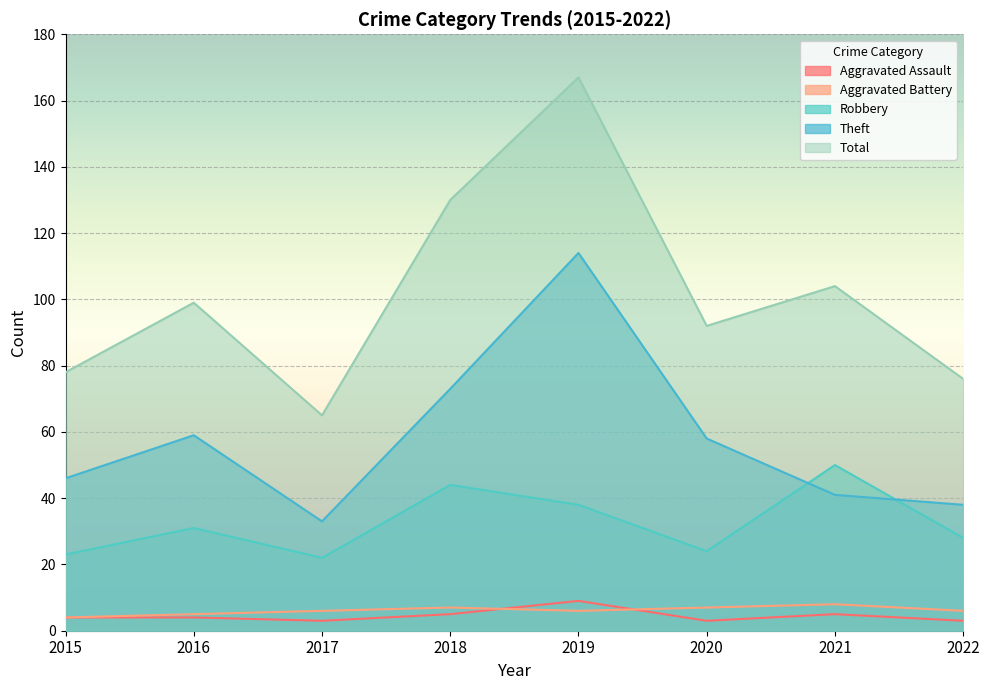

What is the difference between the highest and lowest values at 2022?

73